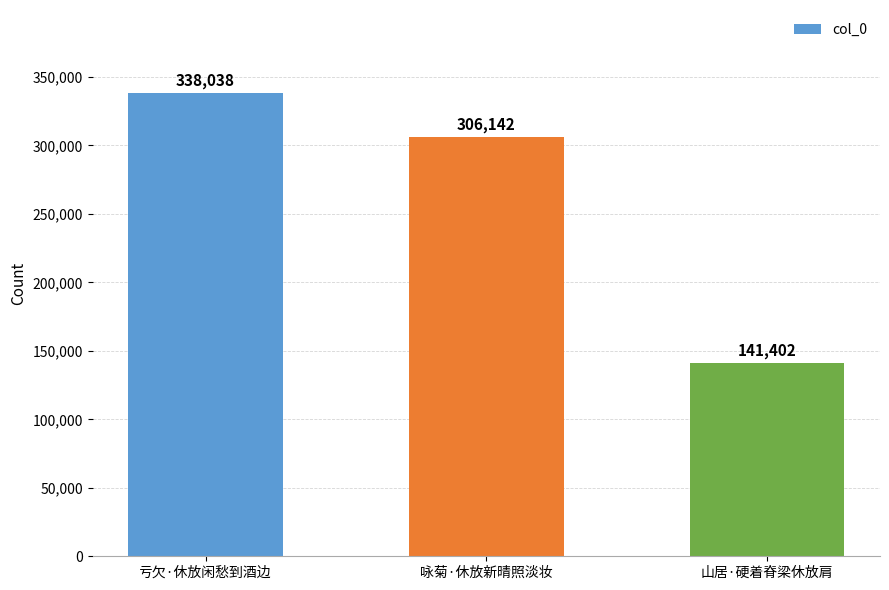

Rank the categories by value from lowest to highest.

山居·硬着脊梁休放肩, 咏菊·休放新晴照淡妆, 亏欠·休放闲愁到酒边